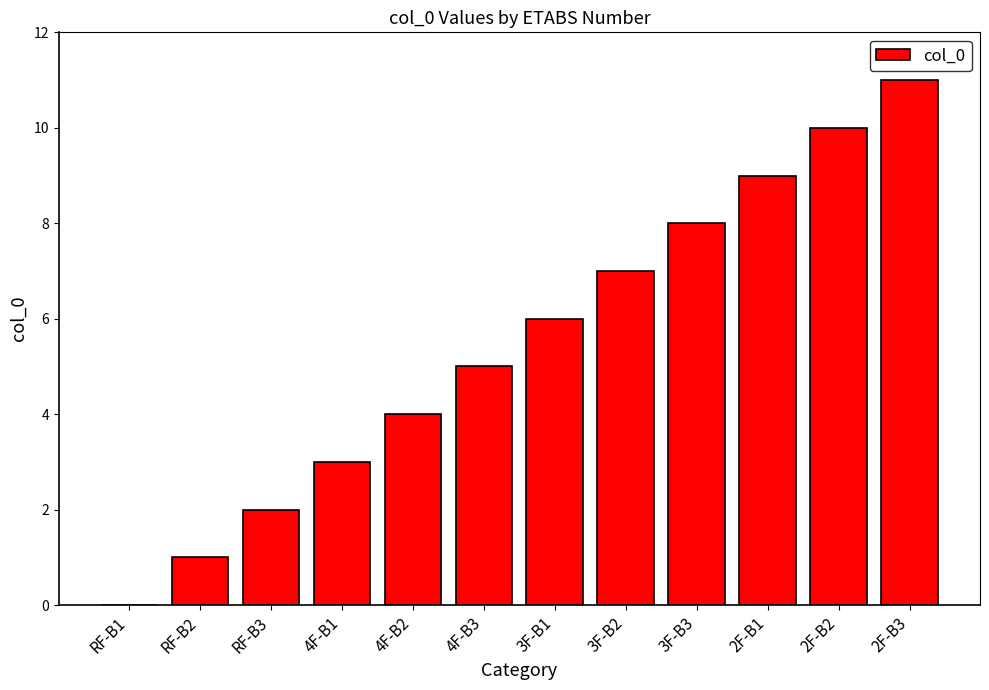

Reading left to right, what are all the values shown in this chart?

RF-B1=0	RF-B2=1	RF-B3=2	4F-B1=3	4F-B2=4	4F-B3=5	3F-B1=6	3F-B2=7	3F-B3=8	2F-B1=9	2F-B2=10	2F-B3=11